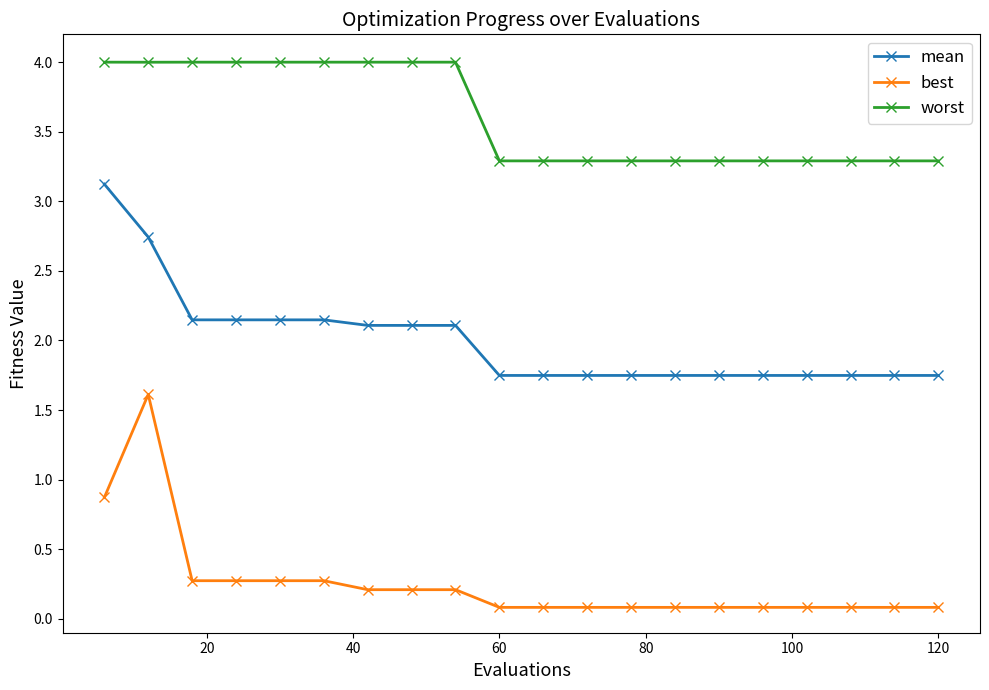

What is the maximum value shown in the chart?

4.0